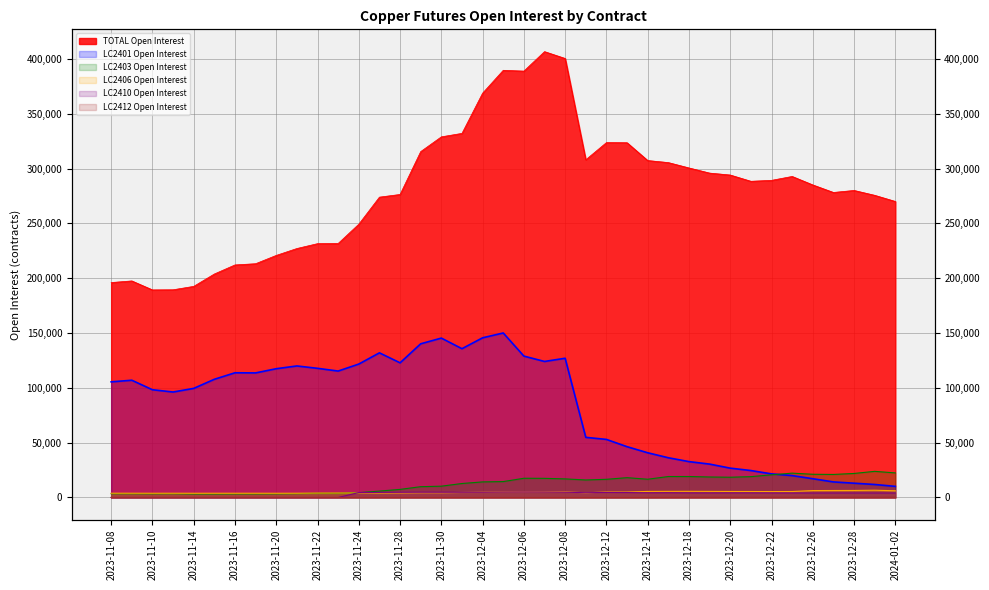

The value of LC2406 Open Interest at 2023-12-15 is 9758. True or false?

False